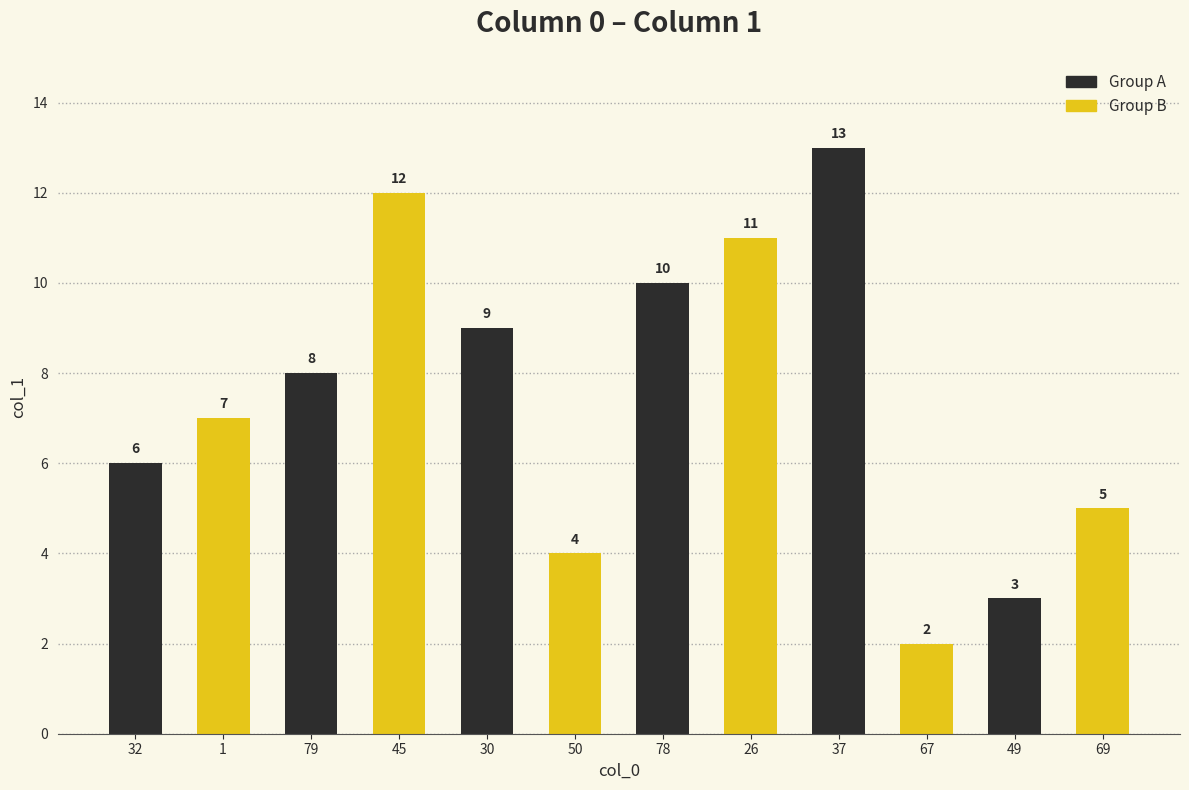

What is the greatest value displayed?

13.0